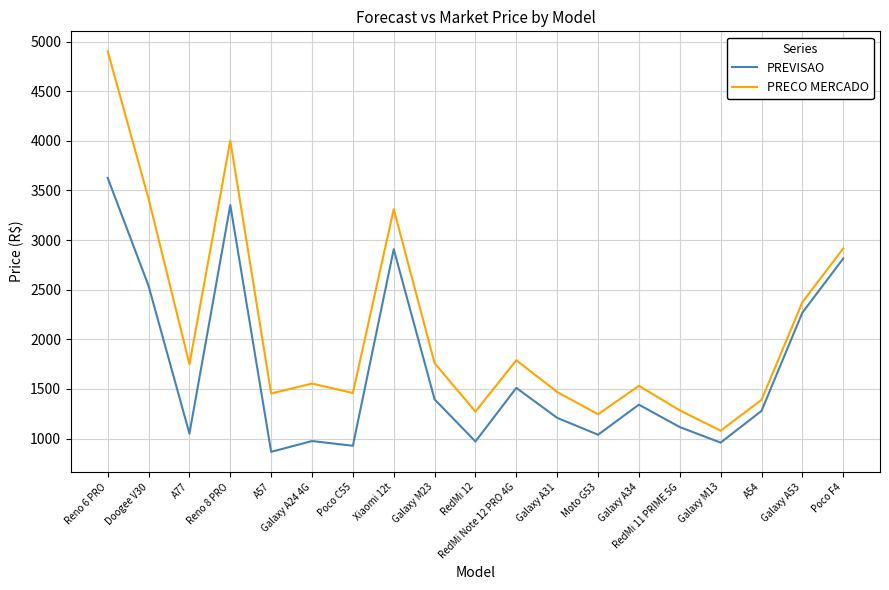

The value of PREVISAO at Galaxy A34 is 1341.9. True or false?

True